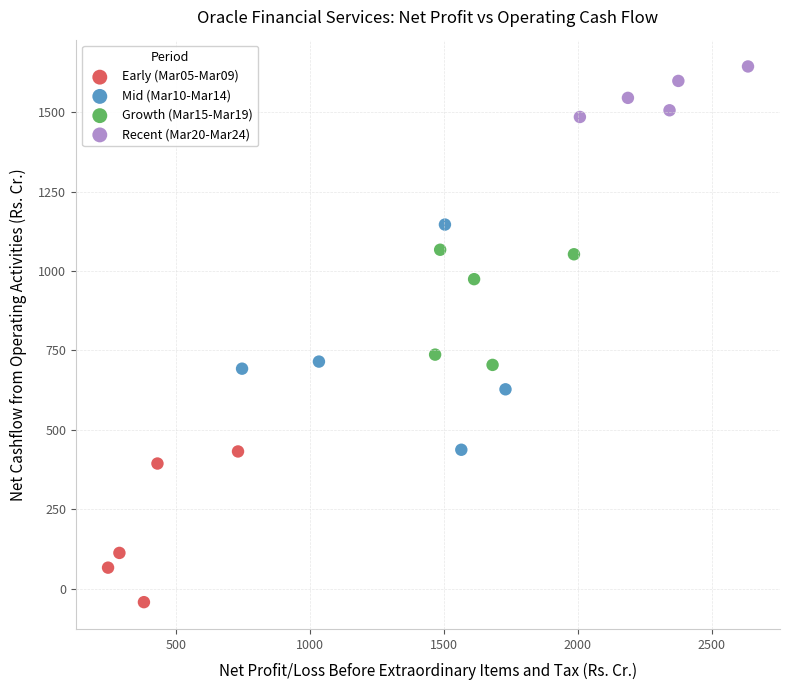

Which series contains the highest Y value?

Recent (Mar20-Mar24)